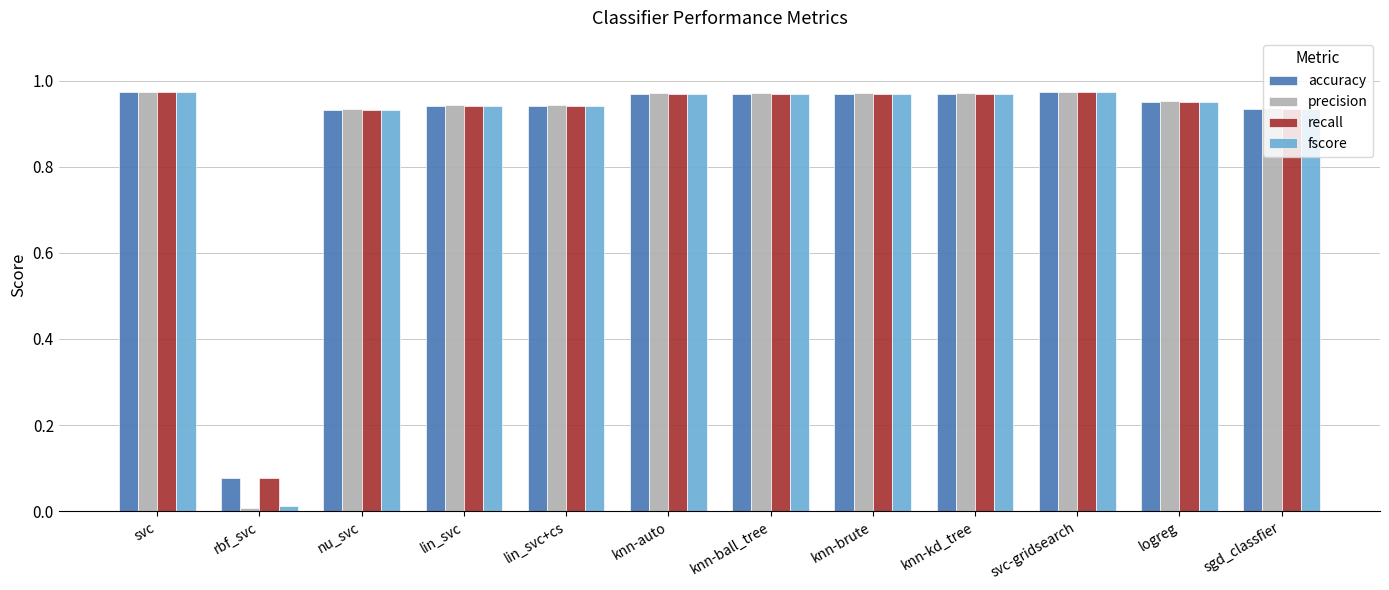

At how many categories does at least one series exceed 0?

12